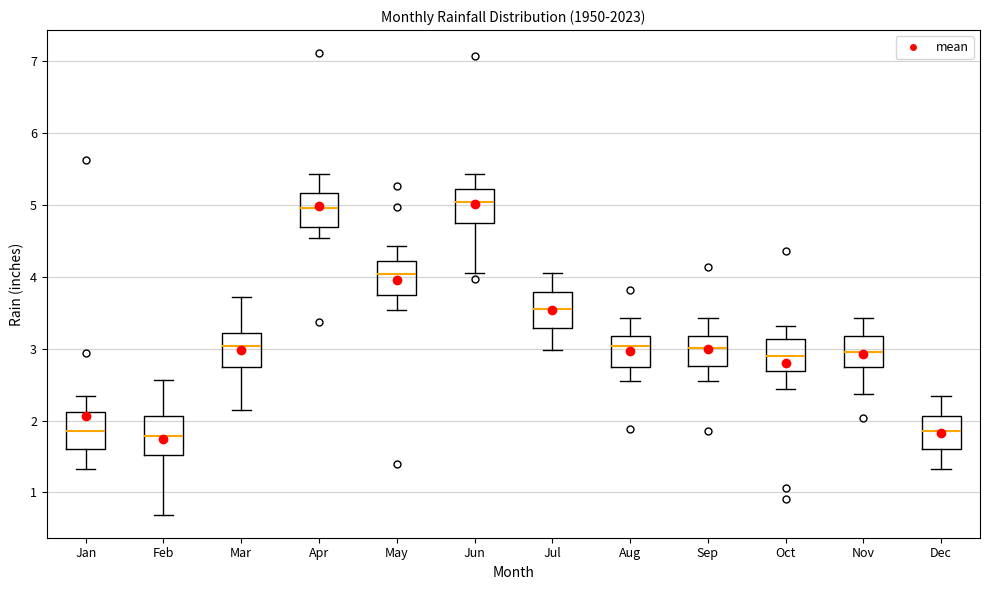

Reading left to right, transcribe this box plot: for each box, give where its median line is, the range the box spans, and where its two whiskers end, as read against the y-axis. The values are not printed on the chart, so give them approximately, as read against the axis.

Jan: median 1.9, box 1.6 to 2.1, whiskers 1.3 to 2.3
Feb: median 1.8, box 1.5 to 2.1, whiskers 0.7 to 2.6
Mar: median 3.0, box 2.7 to 3.2, whiskers 2.2 to 3.7
Apr: median 5.0, box 4.7 to 5.2, whiskers 4.5 to 5.4
May: median 4.0, box 3.7 to 4.2, whiskers 3.5 to 4.4
Jun: median 5.0, box 4.7 to 5.2, whiskers 4.1 to 5.4
Jul: median 3.5, box 3.3 to 3.8, whiskers 3.0 to 4.1
Aug: median 3.0, box 2.7 to 3.2, whiskers 2.5 to 3.4
Sep: median 3.0, box 2.8 to 3.2, whiskers 2.5 to 3.4
Oct: median 2.9, box 2.7 to 3.1, whiskers 2.4 to 3.3
Nov: median 3.0, box 2.7 to 3.2, whiskers 2.4 to 3.4
Dec: median 1.9, box 1.6 to 2.1, whiskers 1.3 to 2.3